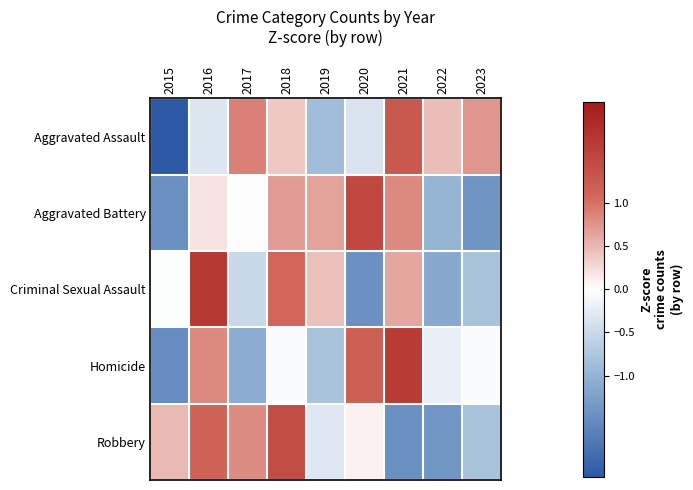

Reading left to right, list all the values displayed in this chart.

Aggravated Assault: 2015=-2.2	2016=-0.3	2017=0.9	2018=0.4	2019=-0.9	2020=-0.4	2021=1.3	2022=0.5	2023=0.7
Aggravated Battery: 2015=-1.5	2016=0.2	2017=0.0	2018=0.7	2019=0.6	2020=1.5	2021=0.8	2022=-1.0	2023=-1.4
Criminal Sexual Assault: 2015=-0.0	2016=1.7	2017=-0.5	2018=1.1	2019=0.5	2020=-1.4	2021=0.6	2022=-1.1	2023=-0.8
Homicide: 2015=-1.5	2016=0.8	2017=-1.1	2018=-0.0	2019=-0.8	2020=1.2	2021=1.7	2022=-0.2	2023=-0.0
Robbery: 2015=0.5	2016=1.1	2017=0.8	2018=1.4	2019=-0.3	2020=0.1	2021=-1.5	2022=-1.4	2023=-0.8